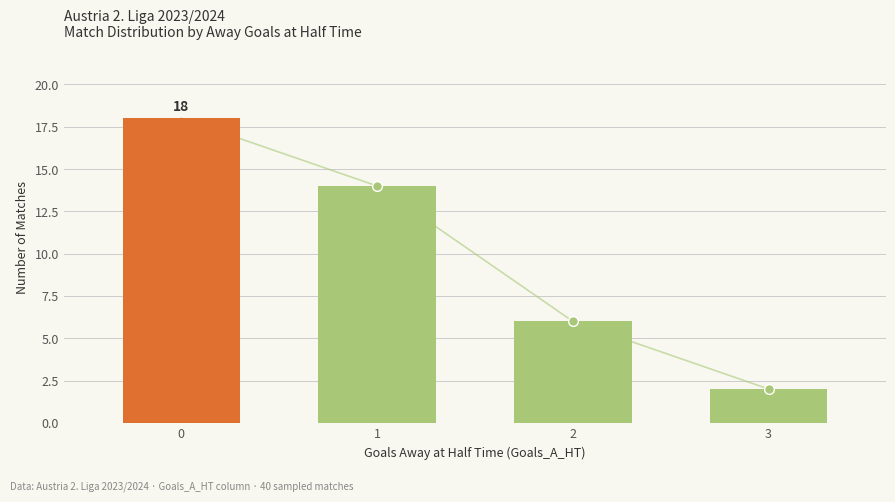

The value at 0 is 30. True or false?

False